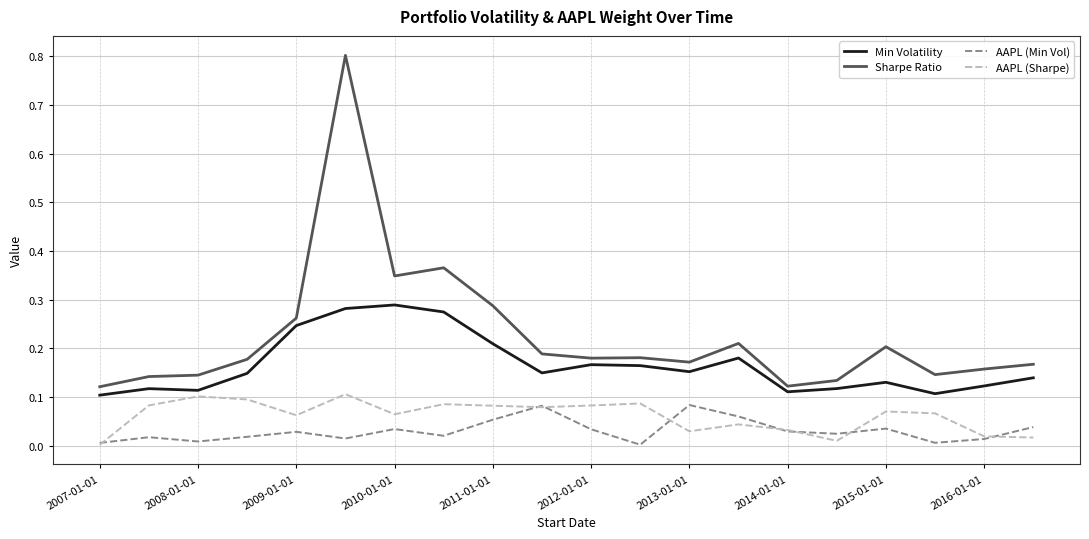

True or false: AAPL (Min Vol) has more than 2 interior local peaks.

True